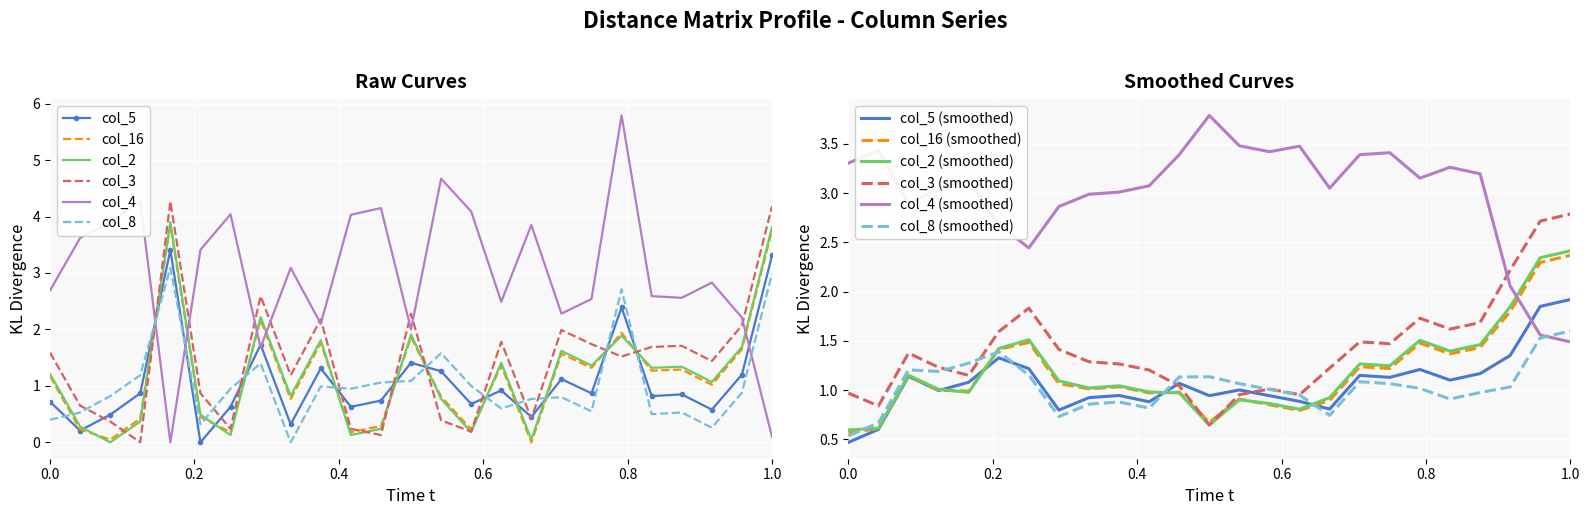

True or false: col_4 and col_8 cross at least once.

True